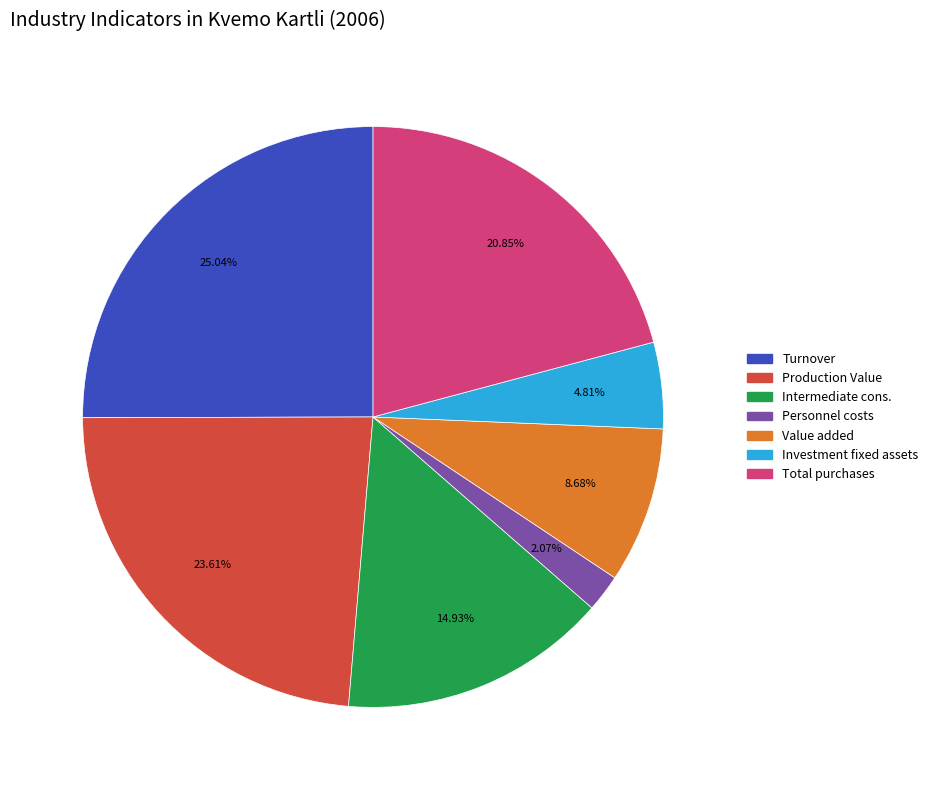

Does any single category account for the majority?

No